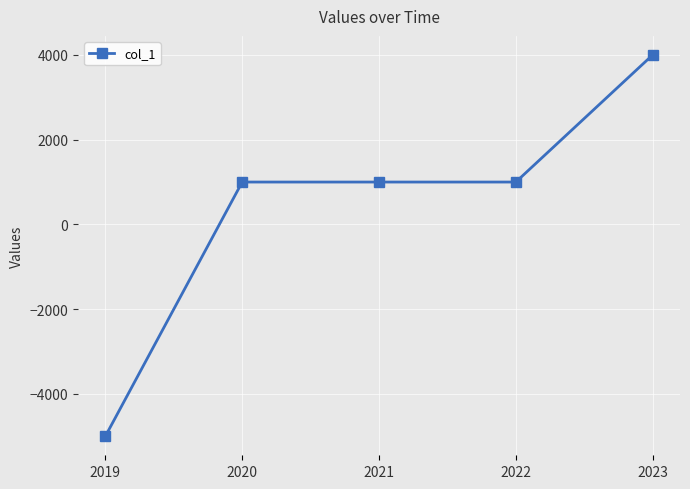

True or false: there are more than 1 points higher than both neighbors.

False